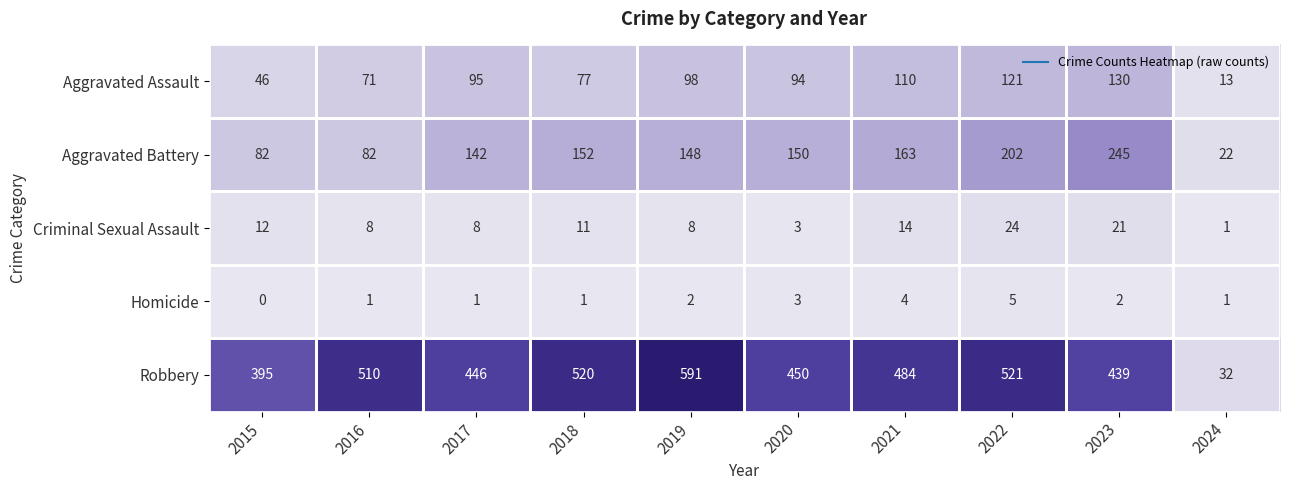

What is the difference between the Criminal Sexual Assault values at 2015 and 2019?

4